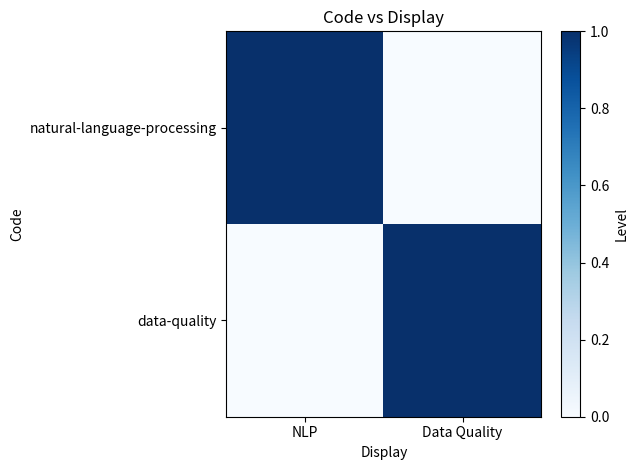

Reading left to right, transcribe all the data shown in this chart.

natural-language-processing: NLP=1	Data Quality=0
data-quality: NLP=0	Data Quality=1